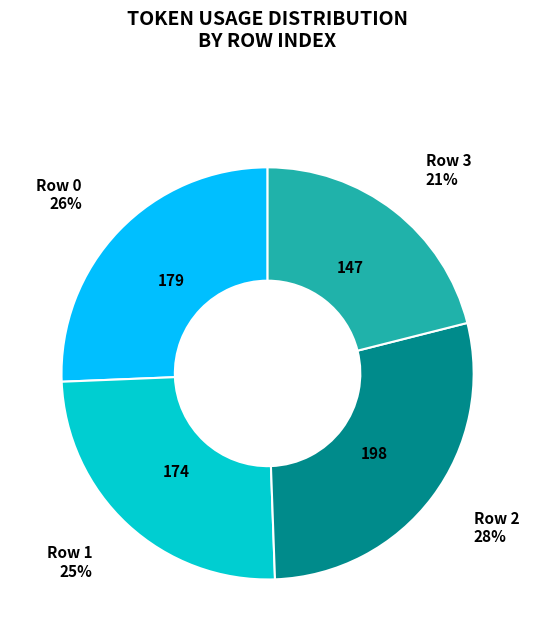

Does any single category account for the majority?

No